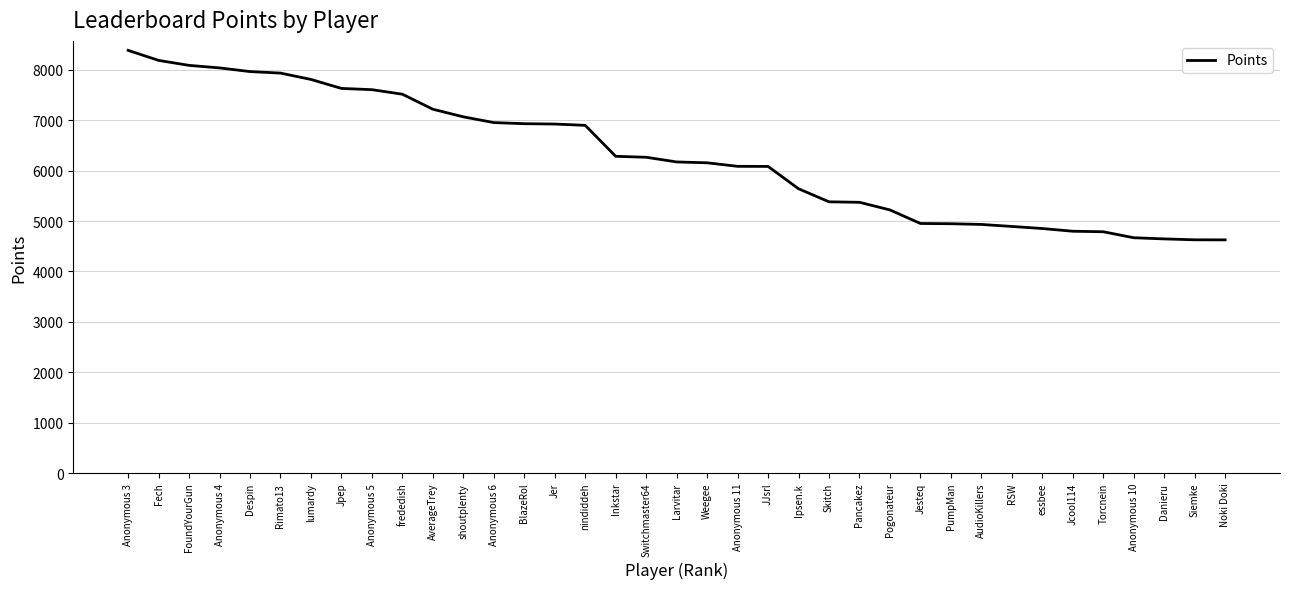

Between AudioKillers and Rimato13, which is larger?

Rimato13